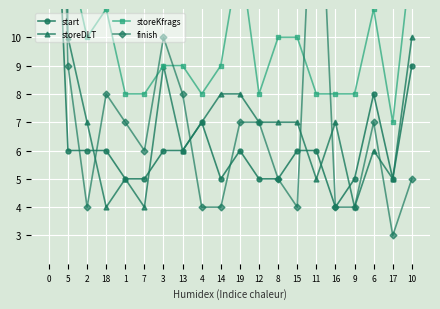

How many values in the start series are below 6?

8